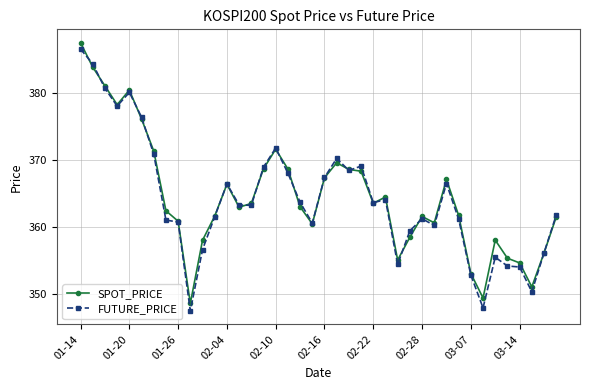

How many categories are shown in the chart?

40